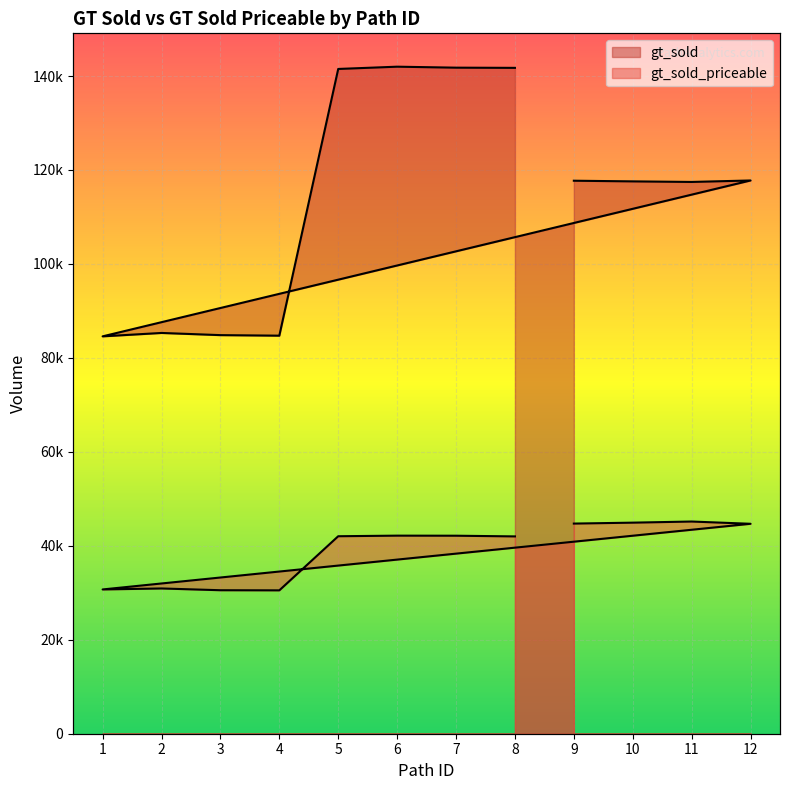

What is the total value across all series at 1?

115297